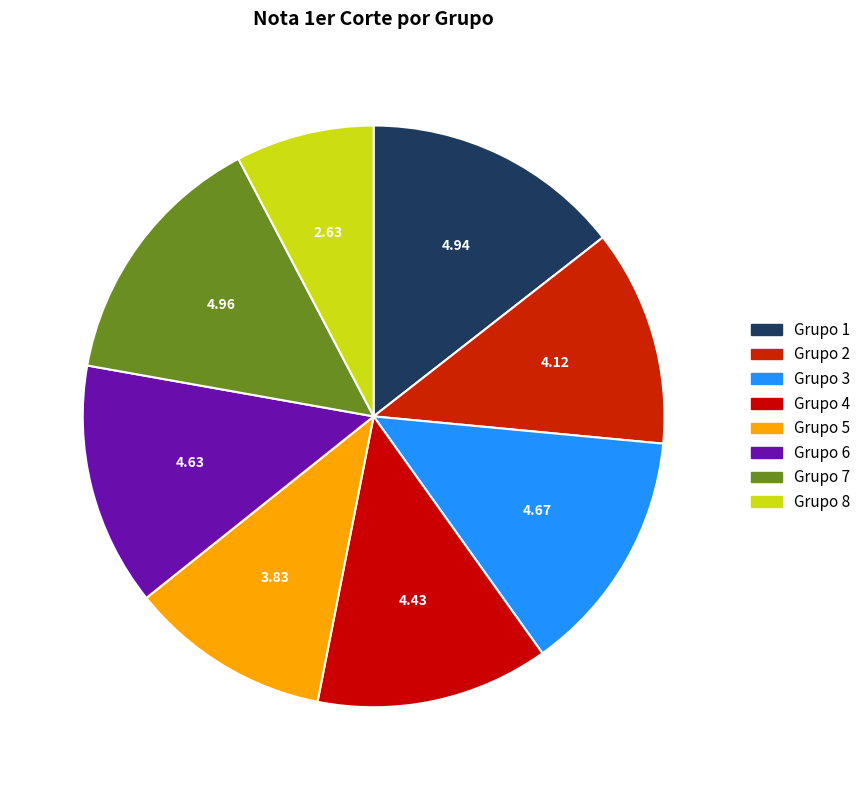

True or false: Grupo 4 accounts for 13% of the total.

True